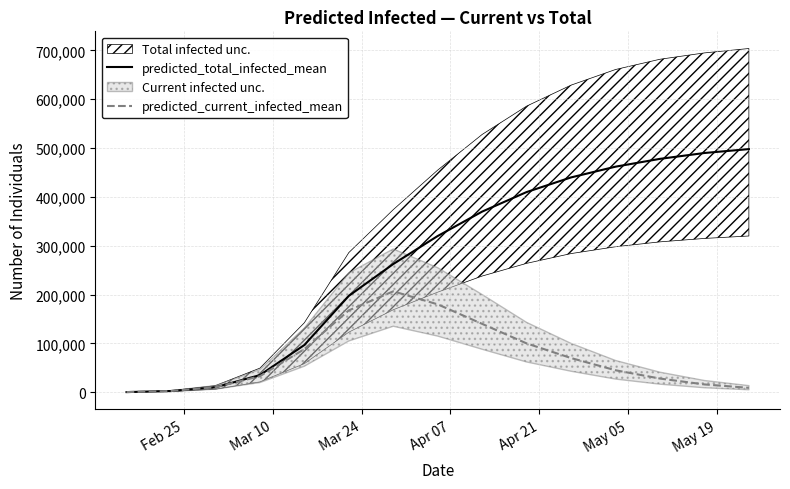

How many distinct data groups are displayed?

2